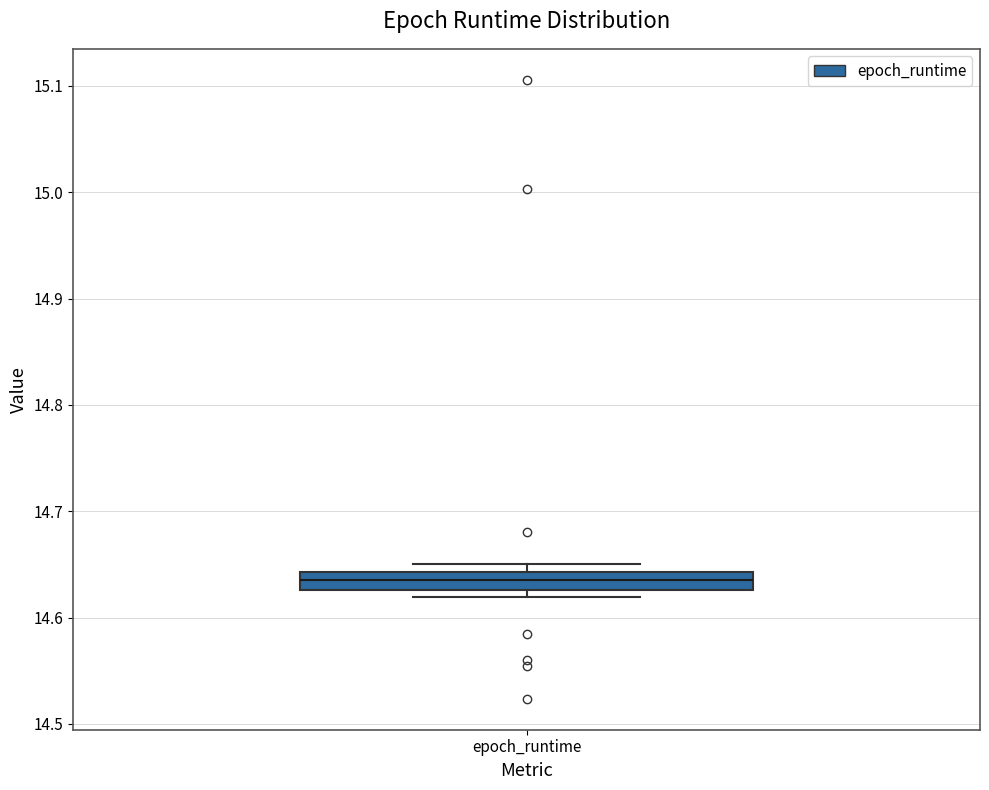

Read this box plot against the y-axis: the position of the median line, the range covered by the box, and the ends of both whiskers. The values are not printed on the chart, so give them approximately, as read against the axis.

median 14.64 (inside the box), box 14.63 to 14.64, whiskers 14.62 to 14.65